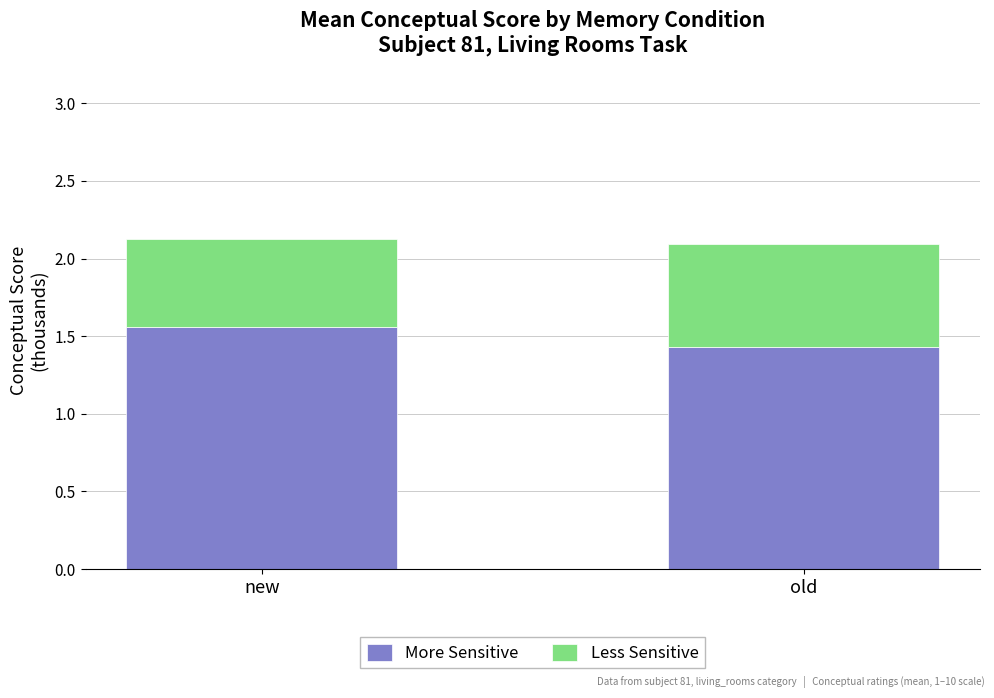

Which category has the highest value in the More Sensitive series?

new